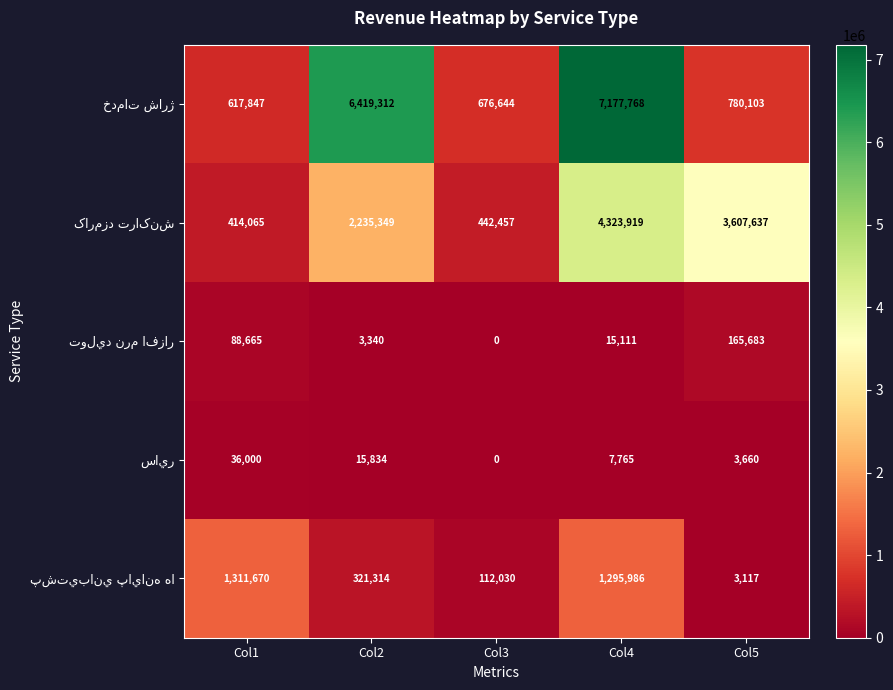

Which label corresponds to the largest value in the chart?

Col4